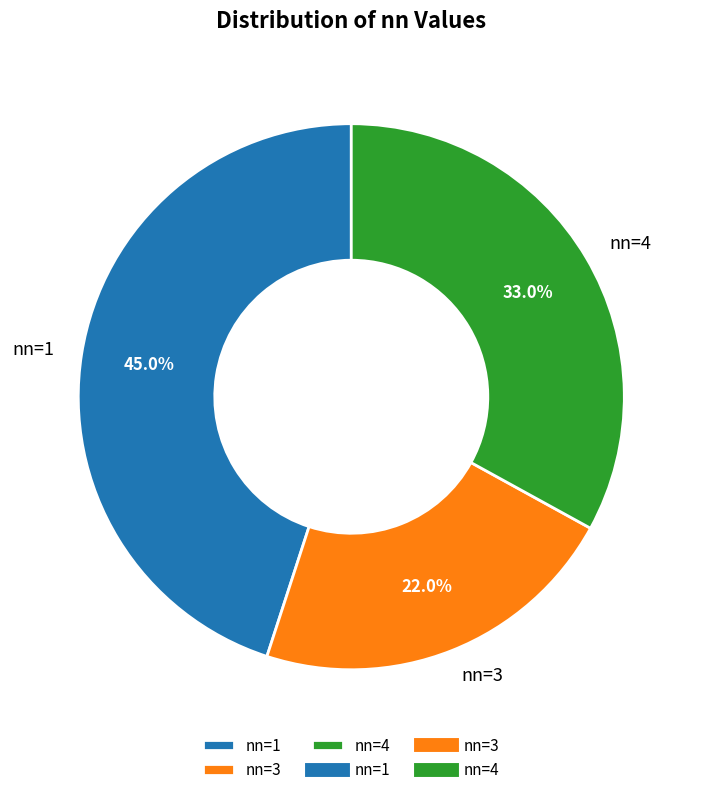

Approximately how many times larger is the value at nn=4 compared to nn=1?

0.7